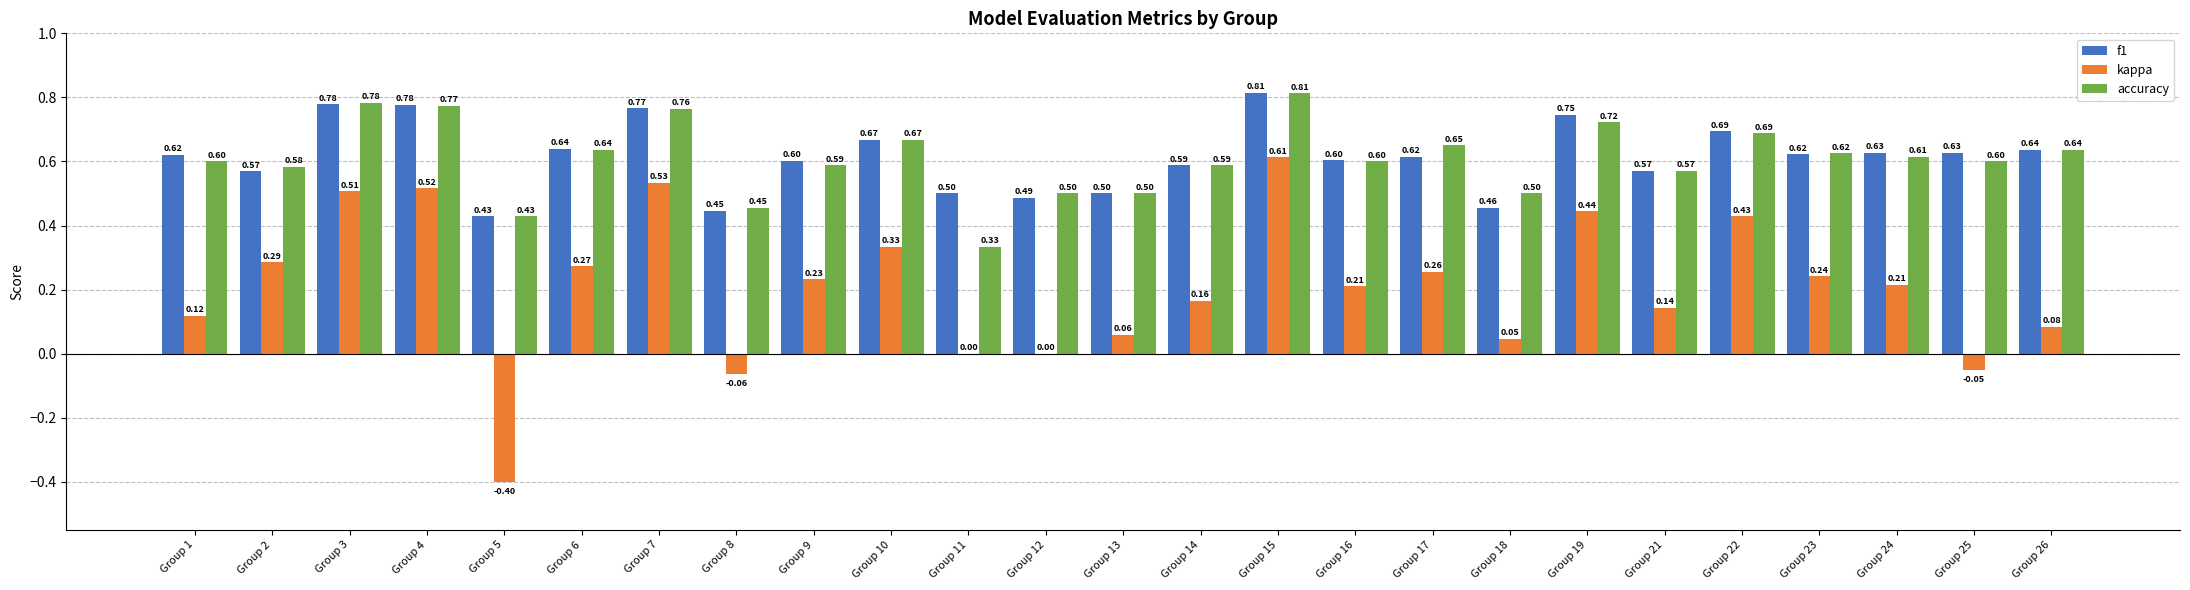

Are the bars grouped side by side (vs. stacked)?

Yes